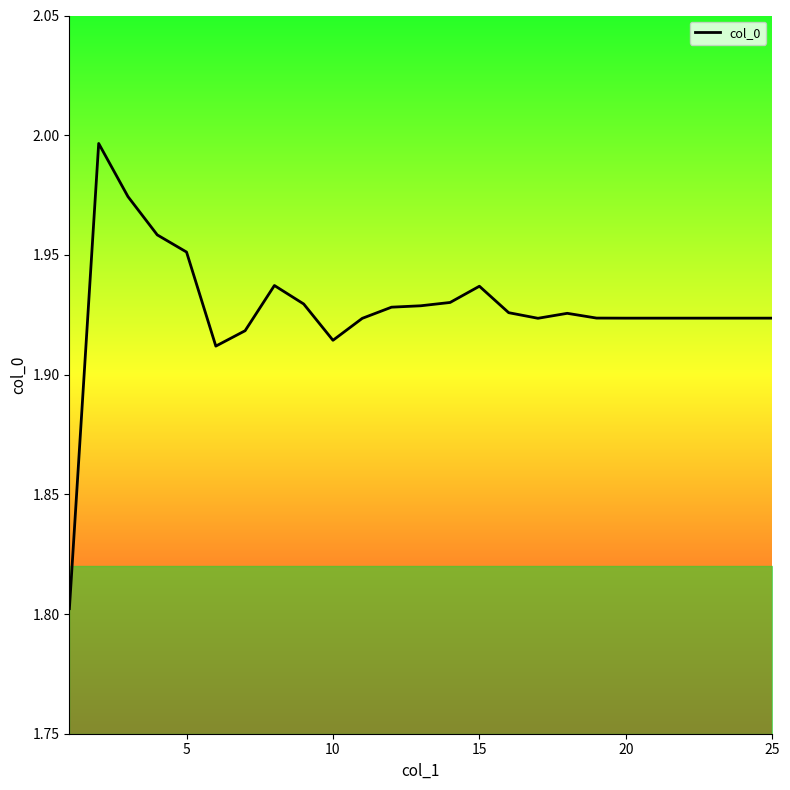

What is the average value?

1.9